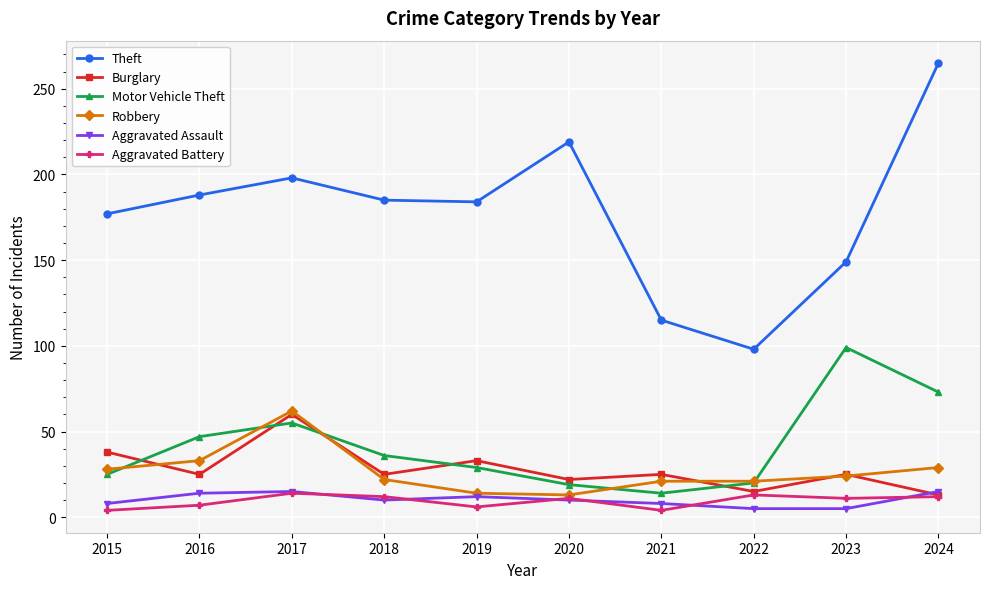

Rank the series at 2021 from lowest to highest value.

Aggravated Battery, Aggravated Assault, Motor Vehicle Theft, Robbery, Burglary, Theft